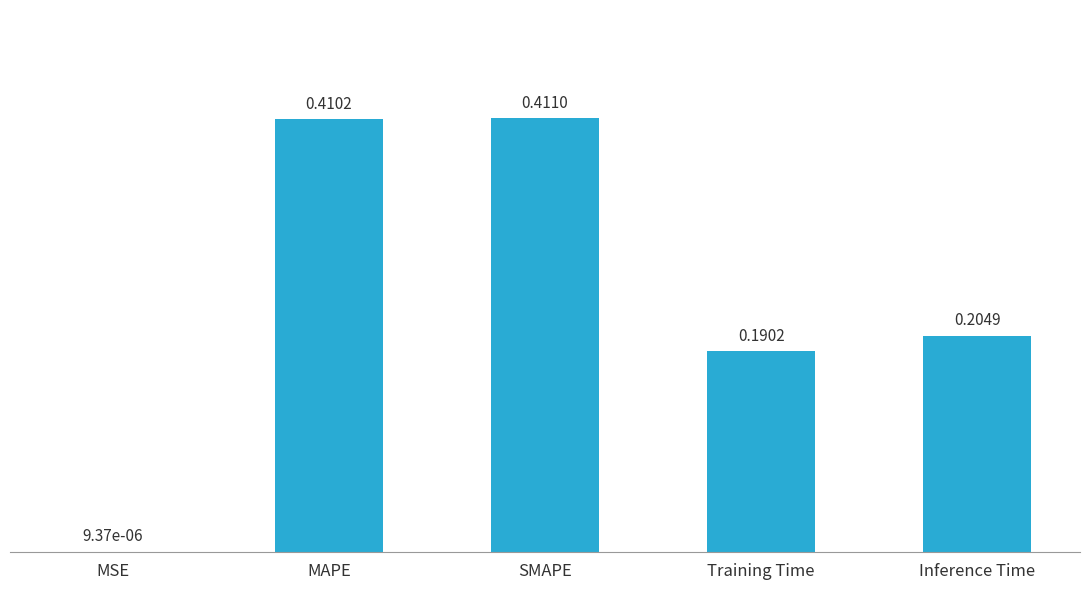

At which category does the chart reach its peak across all series?

SMAPE